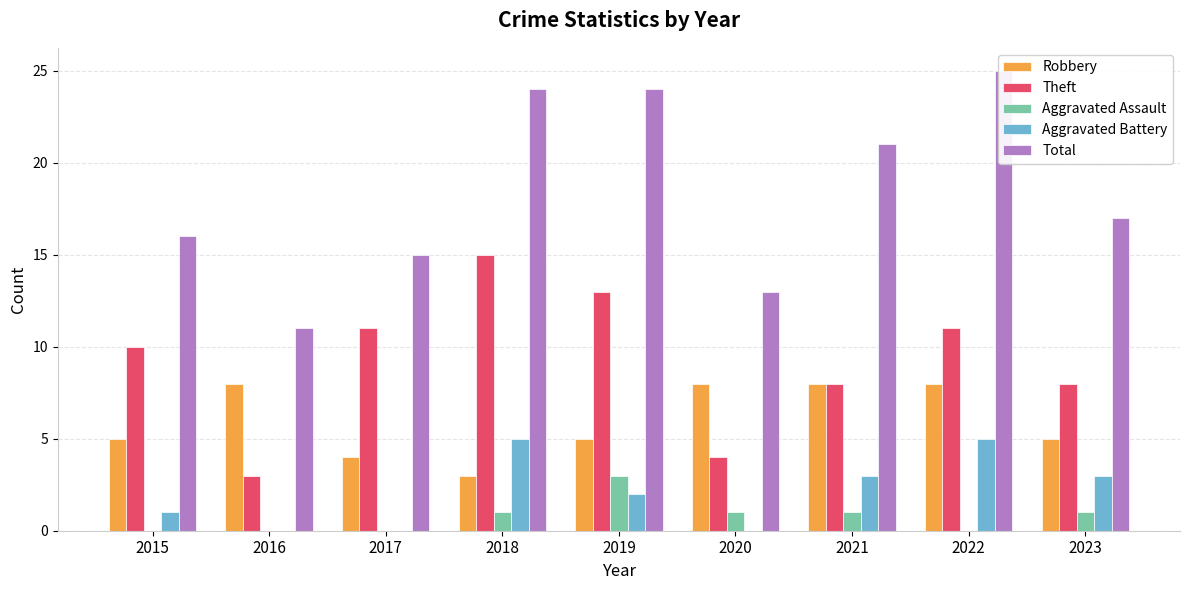

Reading right to left, what are all the values shown in this chart?

Robbery: 5	8	8	8	5	3	4	8	5
Theft: 8	11	8	4	13	15	11	3	10
Aggravated Assault: 1	0	1	1	3	1	0	0	0
Aggravated Battery: 3	5	3	0	2	5	0	0	1
Total: 17	25	21	13	24	24	15	11	16